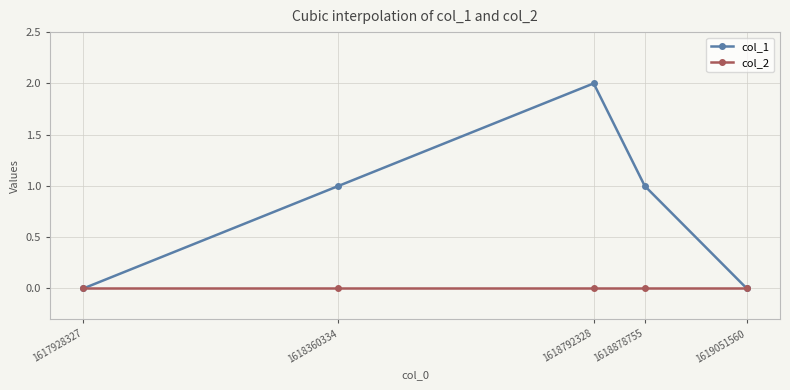

Rank the series by their average value, from lowest to highest.

col_2, col_1